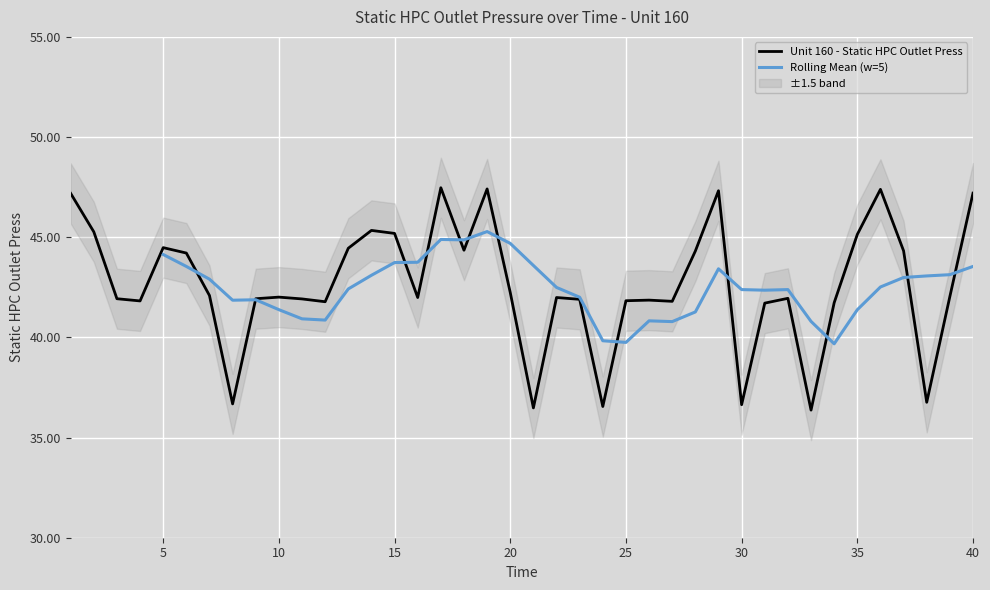

The chart shows a value of 41.8 at 12. True or false?

True